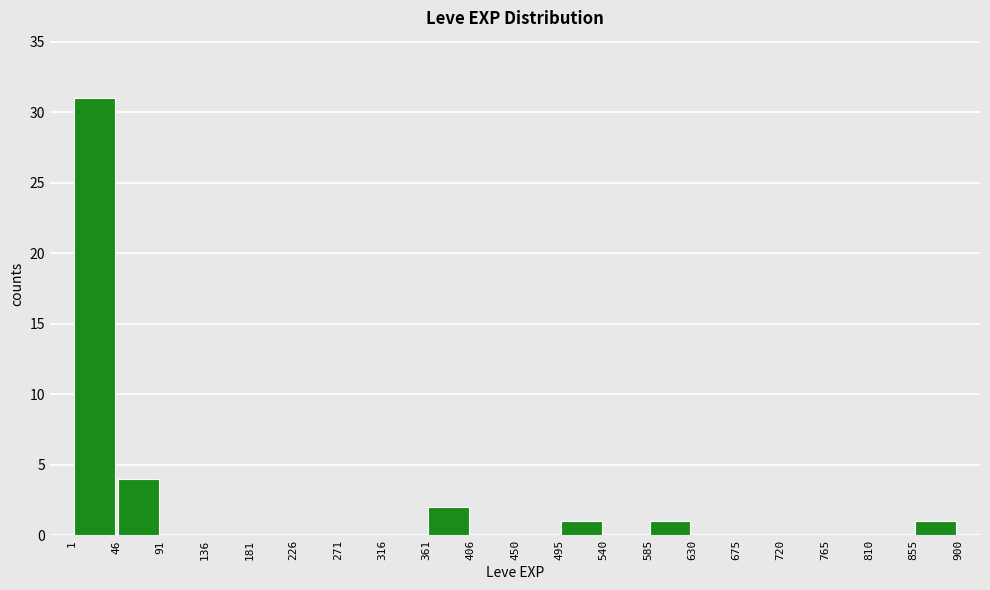

Reading left to right, transcribe this chart: for each bar, give the range it covers on the x-axis and its height. The values are not printed on the chart, so give them approximately, as read against the axis.

1 to 46: 31
46 to 91: 4
91 to 136: 0
136 to 181: 0
181 to 226: 0
226 to 271: 0
271 to 316: 0
316 to 361: 0
361 to 406: 2
406 to 450: 0
450 to 495: 0
495 to 540: 1
540 to 585: 0
585 to 630: 1
630 to 675: 0
675 to 720: 0
720 to 765: 0
765 to 810: 0
810 to 855: 0
855 to 900: 1